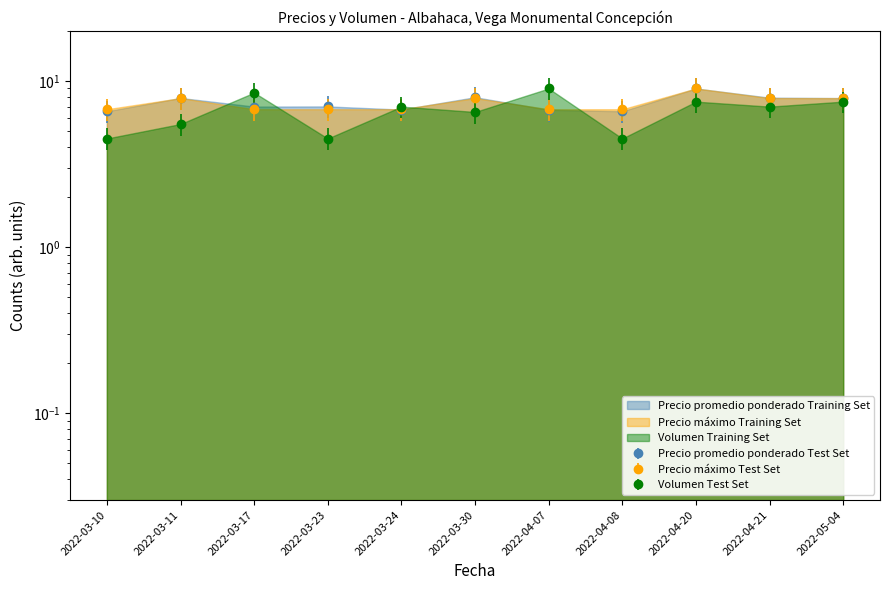

What is the label of the 11th point from the right?

2022-03-10